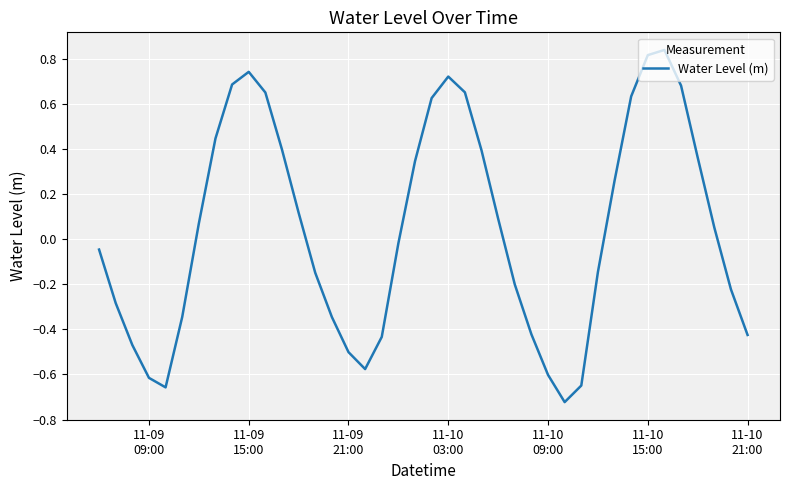

How many categories are shown in the chart?

40